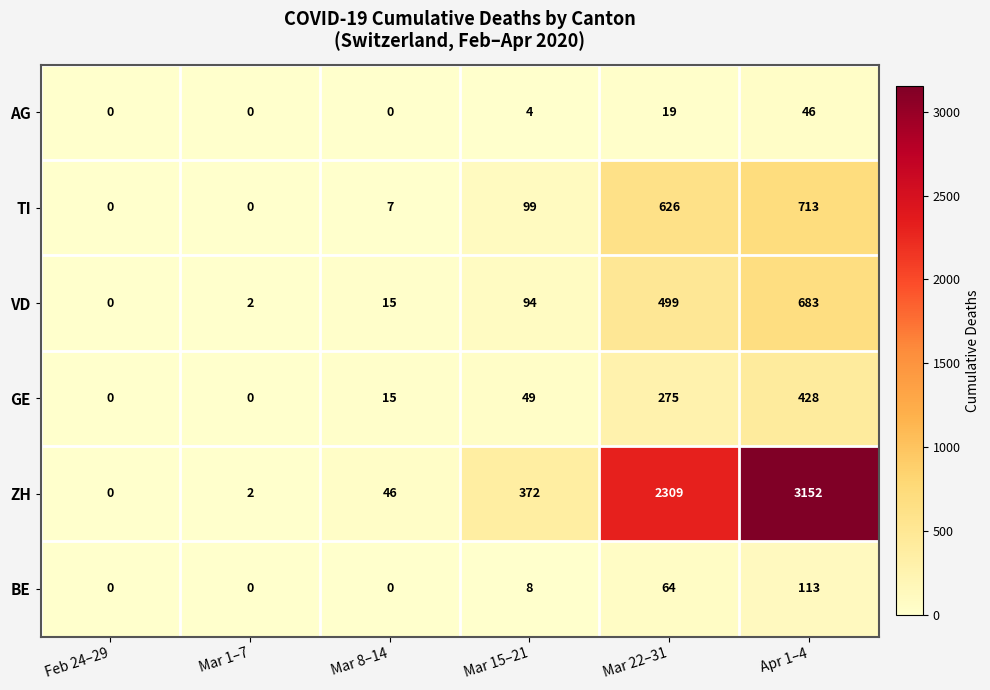

What is the difference between the maximum and minimum values in the TI series?

713